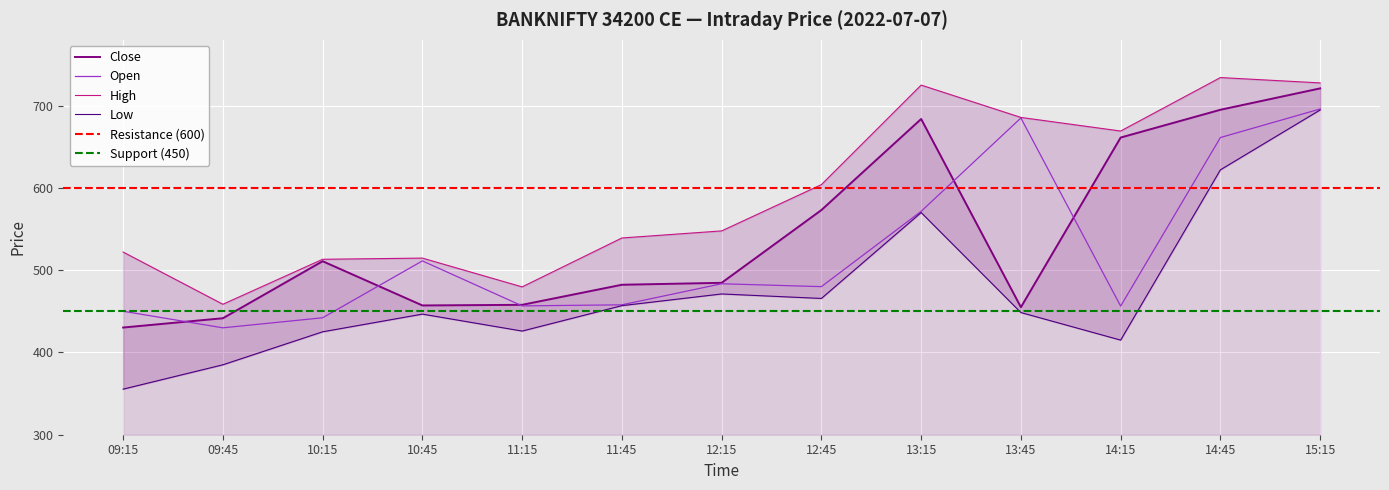

What is the total value across all series at 12:15?

1987.0